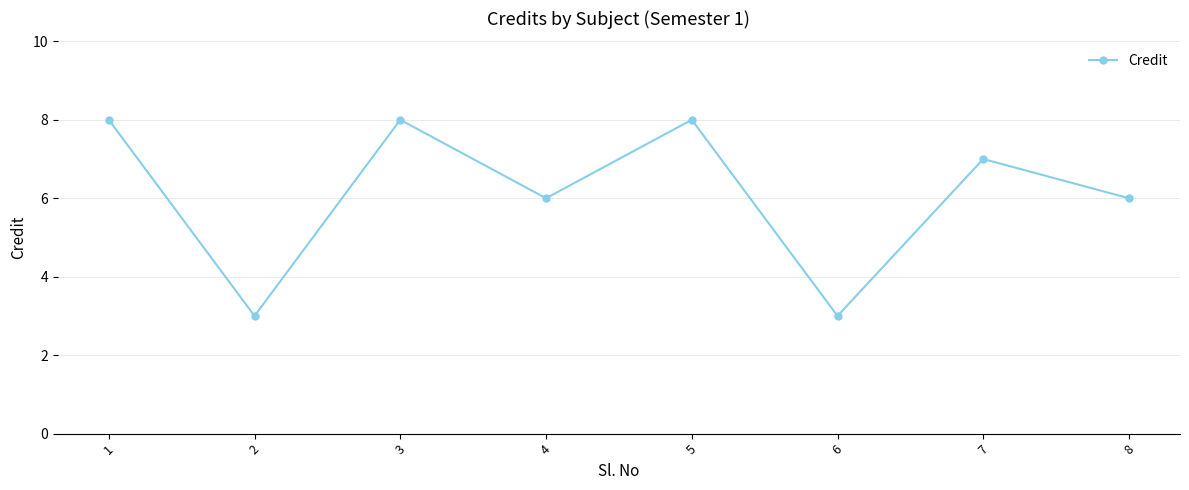

What is the value of the 8th point from the left?

6